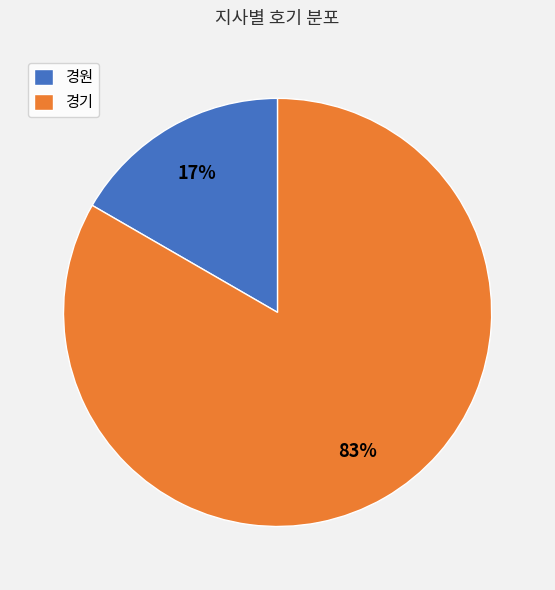

Count the number of slices in the pie.

2